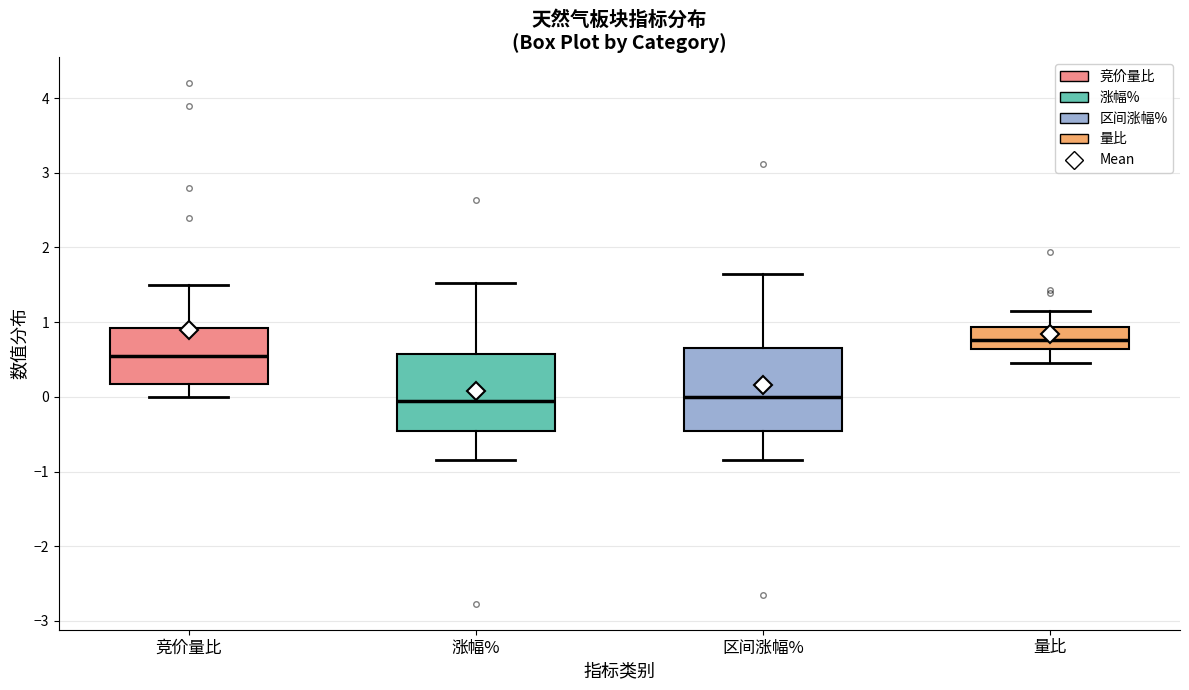

Which box's median line is the highest?

量比